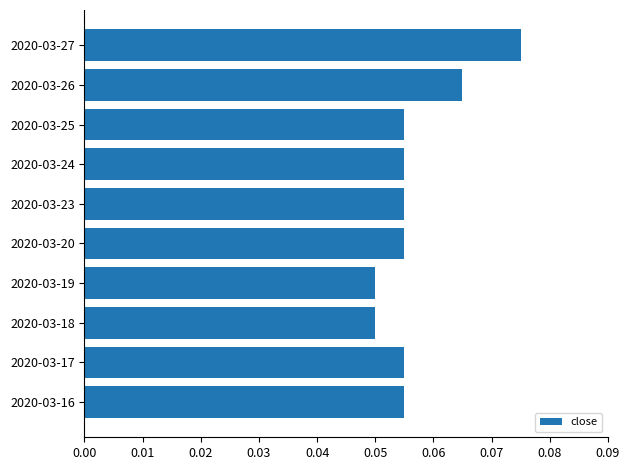

Which has a higher value, 2020-03-17 or 2020-03-27?

2020-03-27